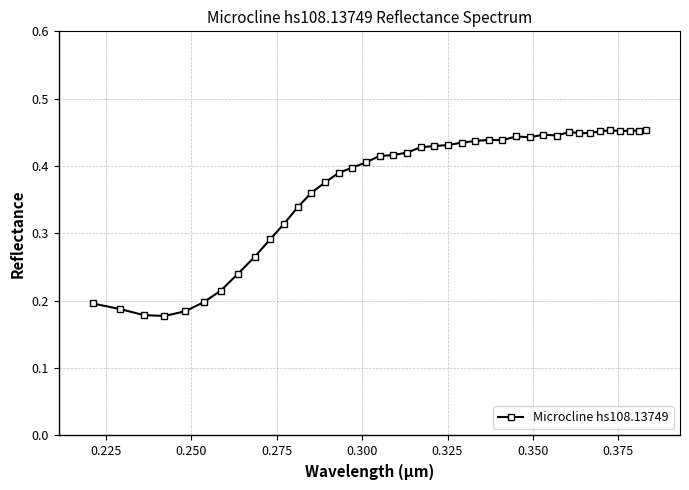

True or false: there are more than 0 points higher than both neighbors.

True